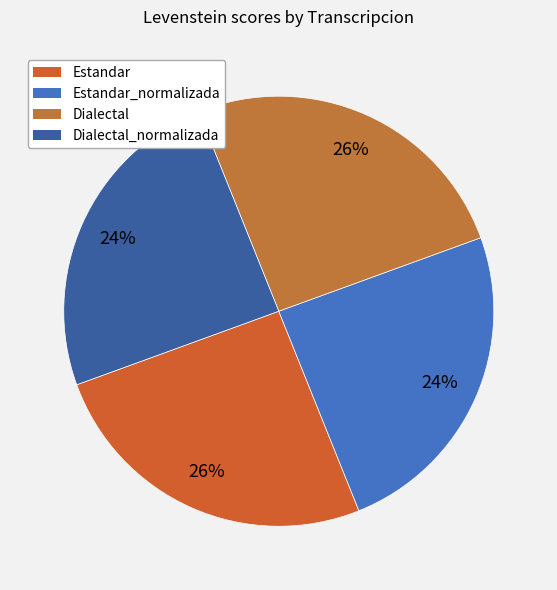

What percentage is NOT represented by Estandar?

74.5%